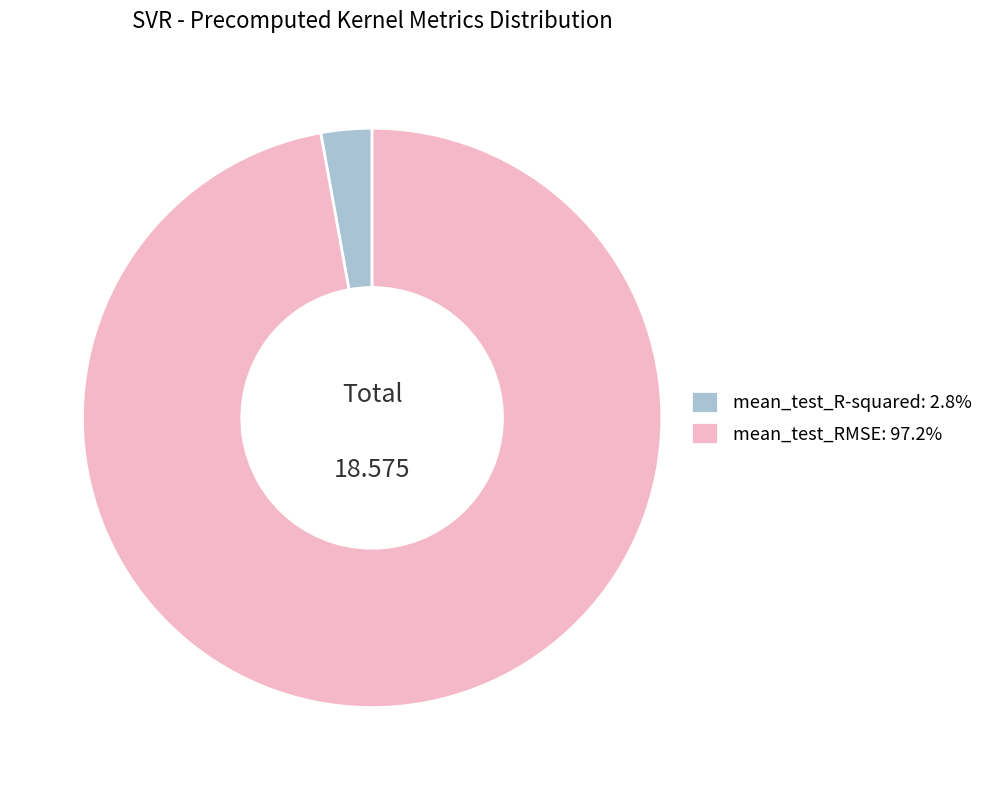

Does mean_test_RMSE: 97.2% represent more than half of the total?

Yes